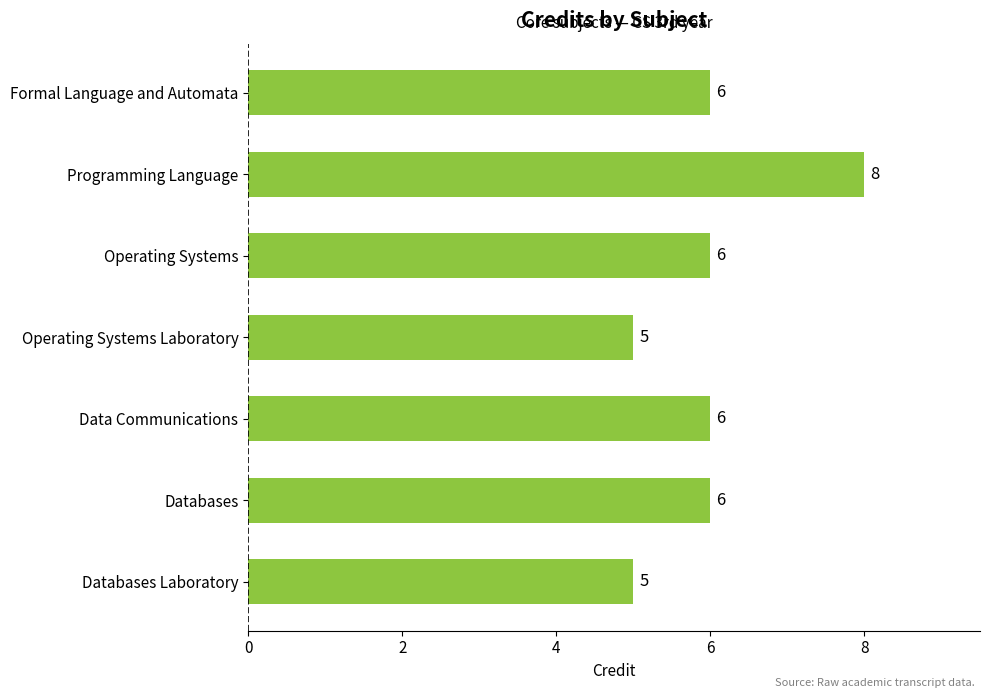

How many values are below 6?

2